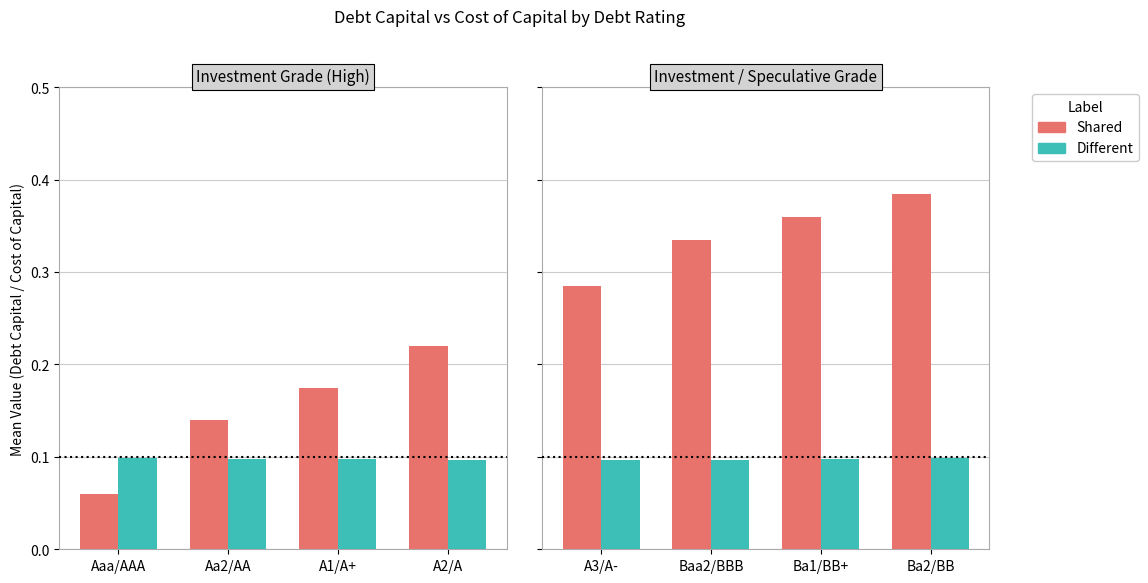

Which series changed the most between Ba1/BB+ and Ba2/BB?

Shared